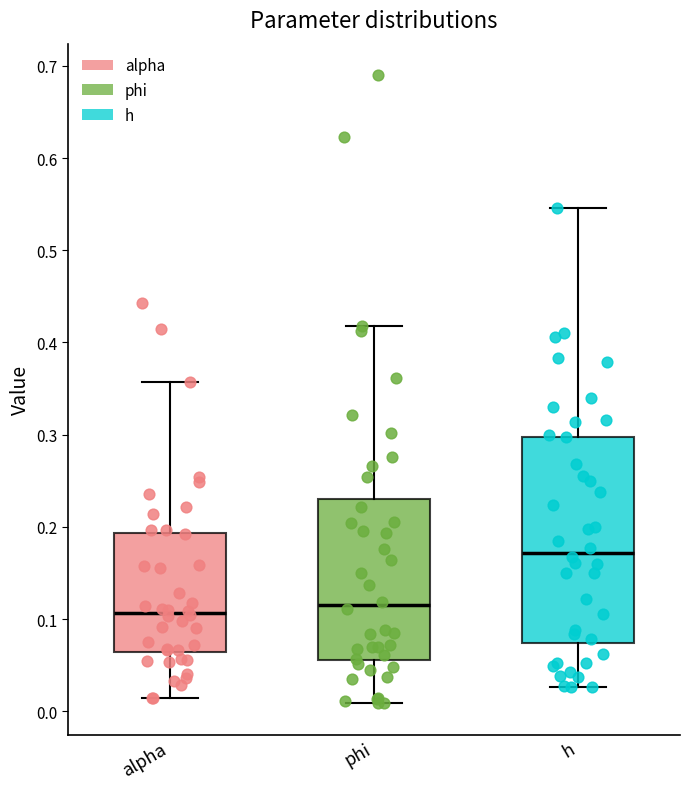

Which box is the tallest, from its lower edge to its upper edge?

h